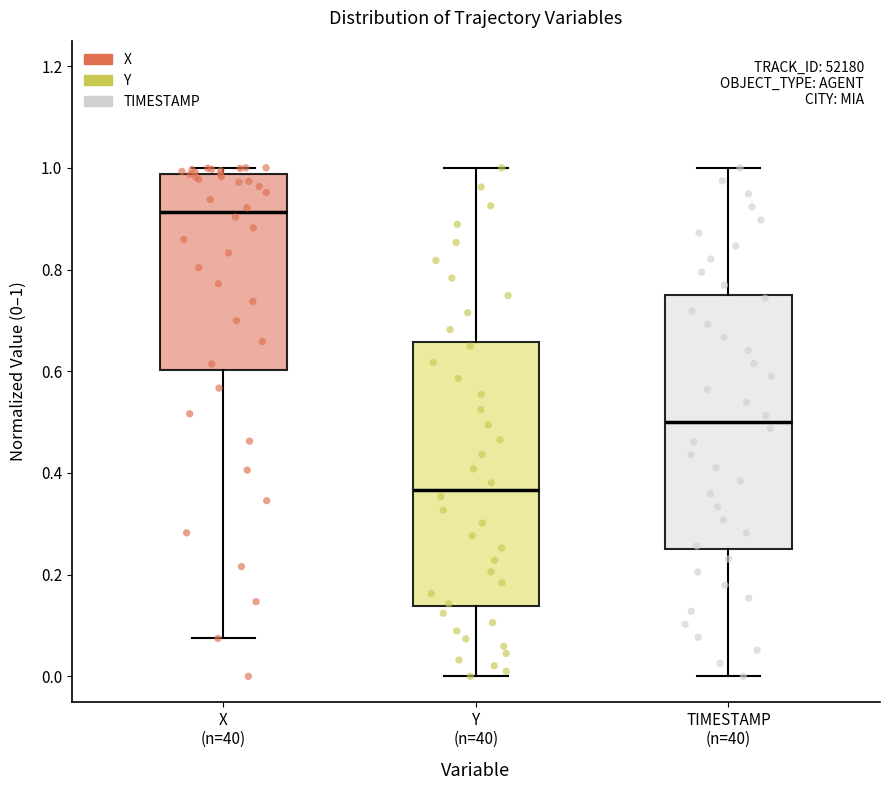

Reading left to right, read every box against the y-axis: the position of its median line, the range the box covers, and the ends of its whiskers. The values are not printed on the chart, so give them approximately, as read against the axis.

X (n=40): median 0.92, box 0.60 to 0.98, whiskers 0.08 to 1.00
Y (n=40): median 0.36, box 0.14 to 0.66, whiskers 0.00 to 1.00
TIMESTAMP (n=40): median 0.50, box 0.26 to 0.76, whiskers 0.00 to 1.00